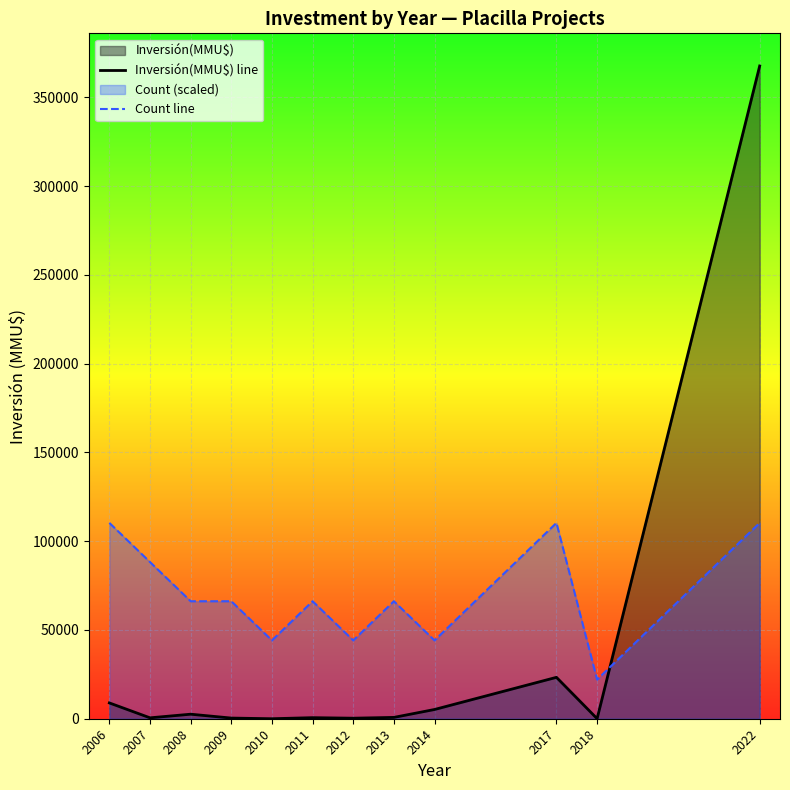

List the series in order of their overall mean, highest first.

Count line, Inversión(MMU$) line